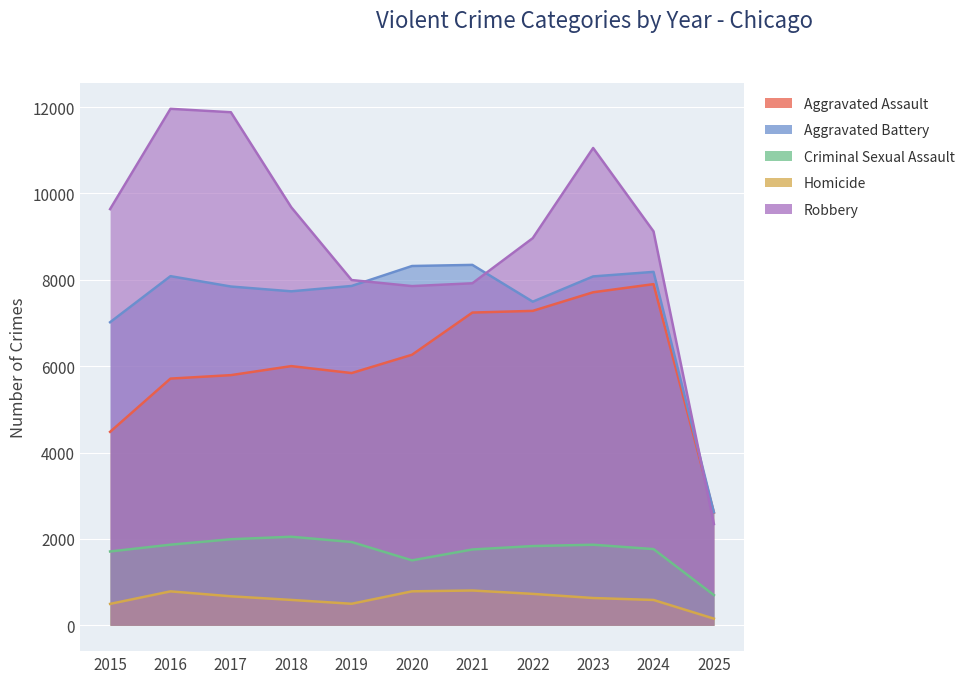

Which series has the widest spread of values?

Robbery